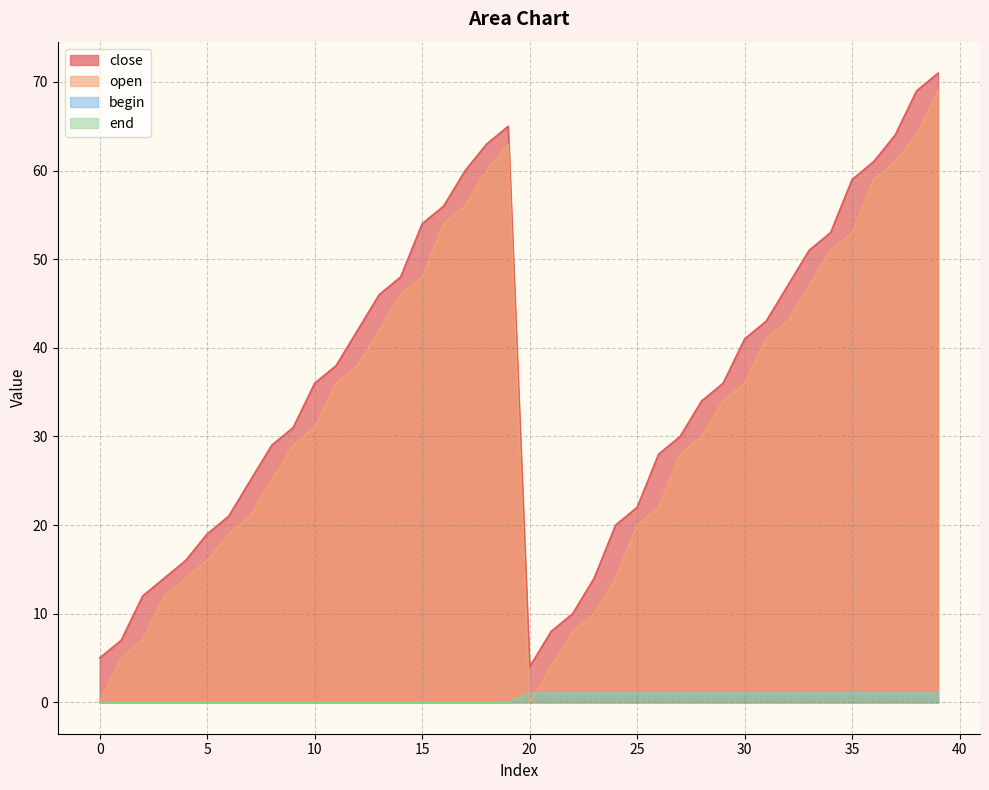

Which has a higher value, 3 or 17?

17